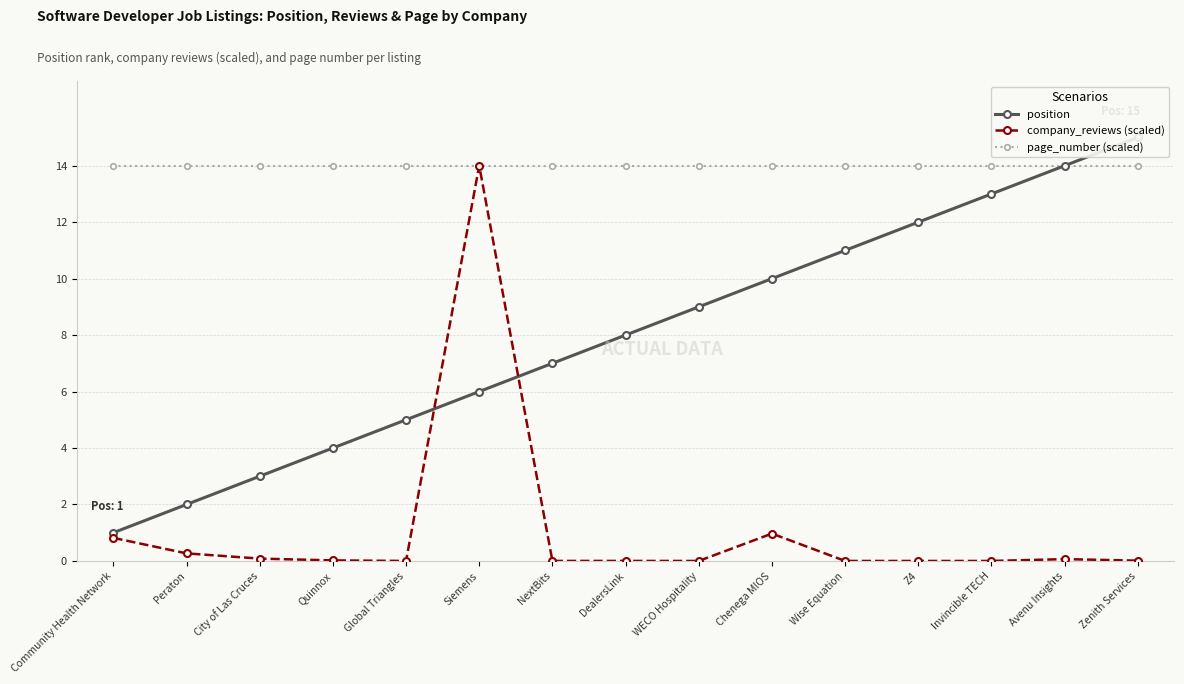

Is this an area chart (filled region under the line)?

No